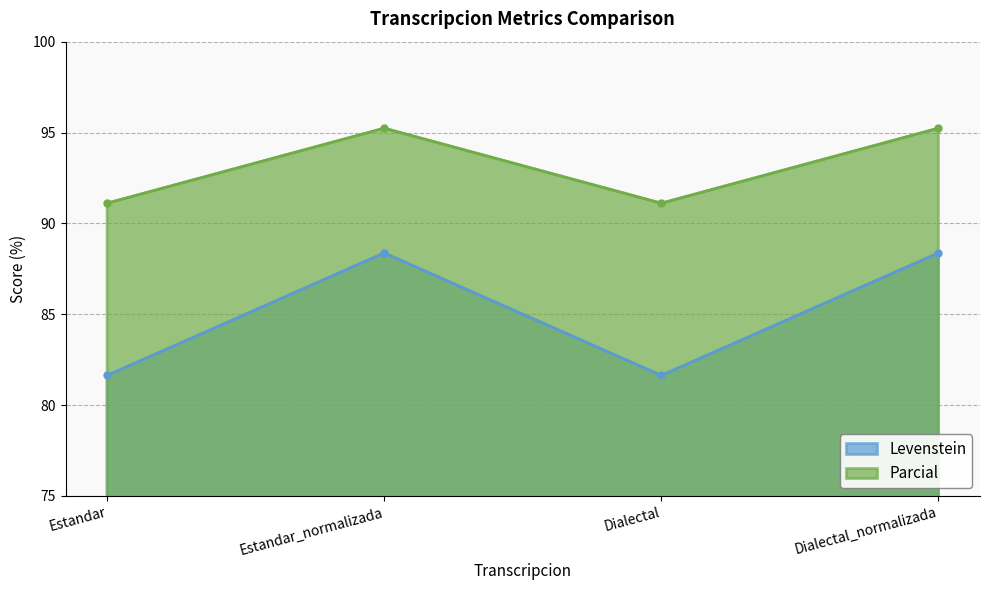

Which category has the lowest value in the Levenstein series?

Estandar